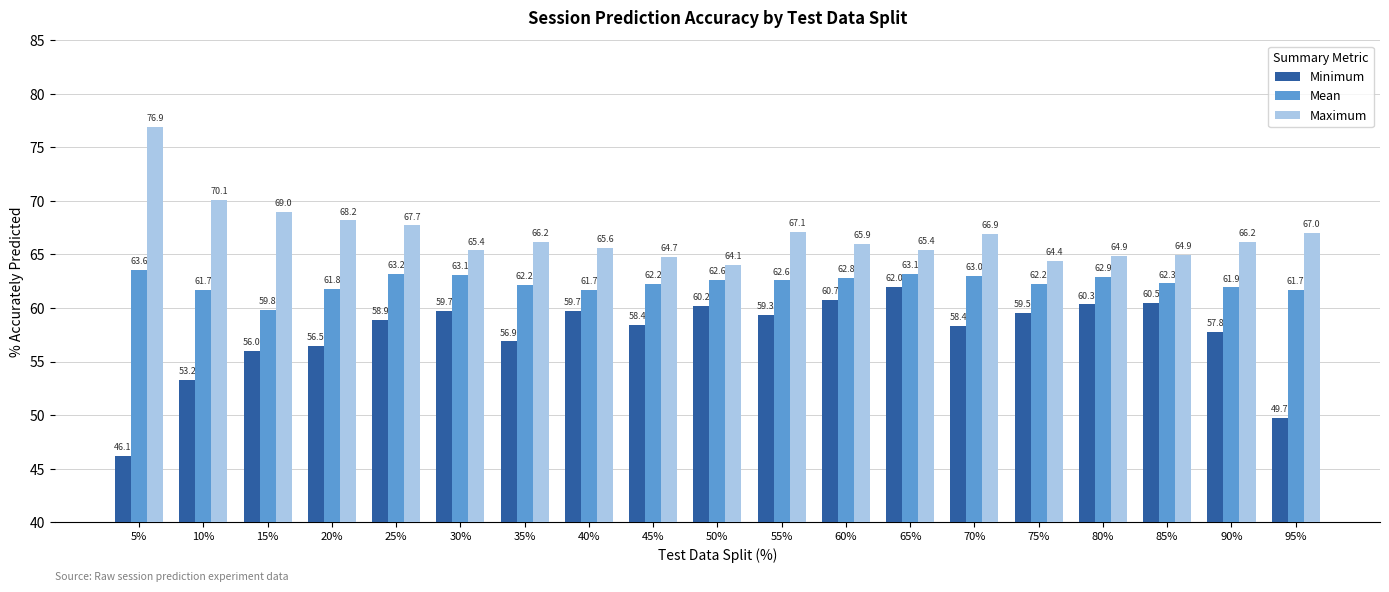

True or false: Mean has a value of 18.2 at 10%.

False